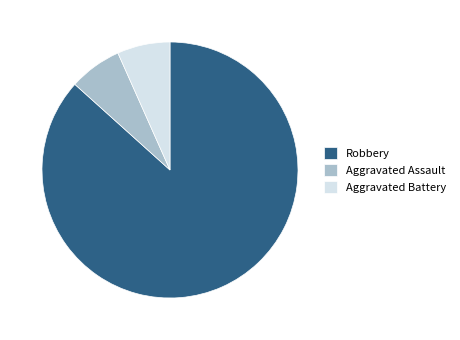

Which category has the biggest portion of the pie?

Robbery